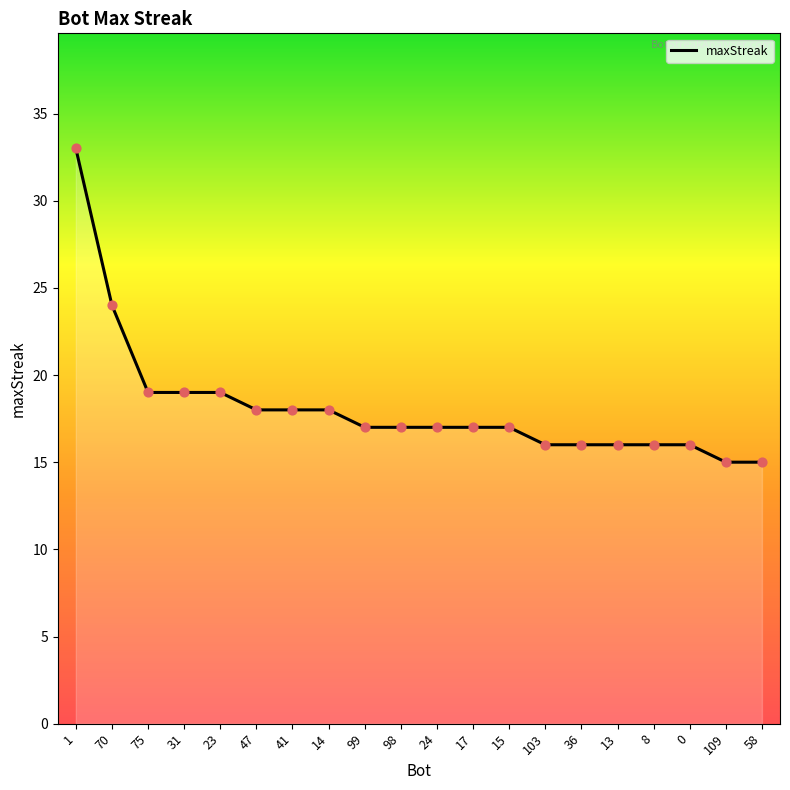

Which has a higher value, 15 or 8?

15